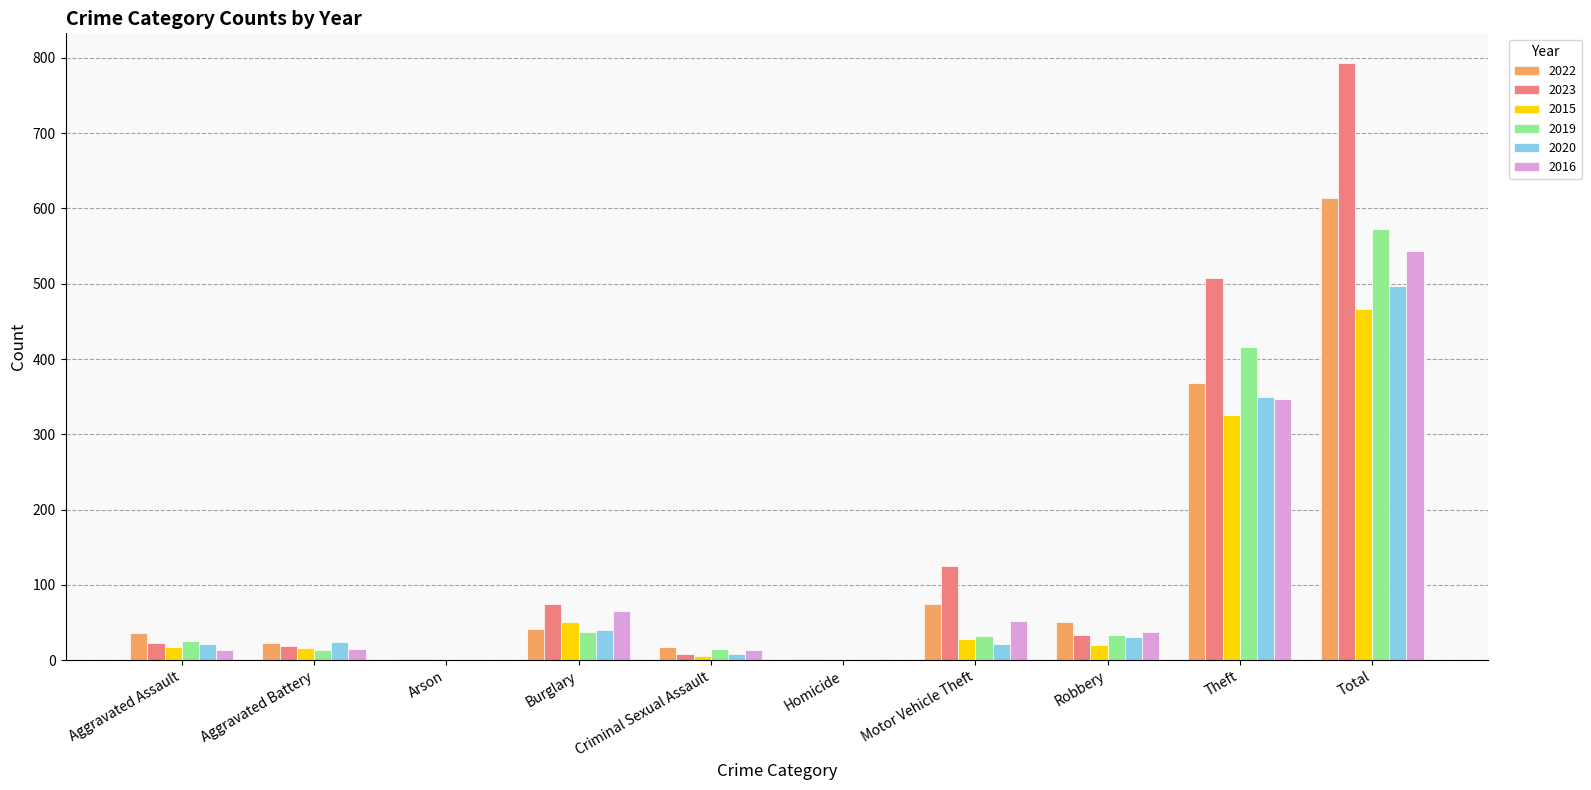

Is it true that 2019 equals 202 at Arson?

False